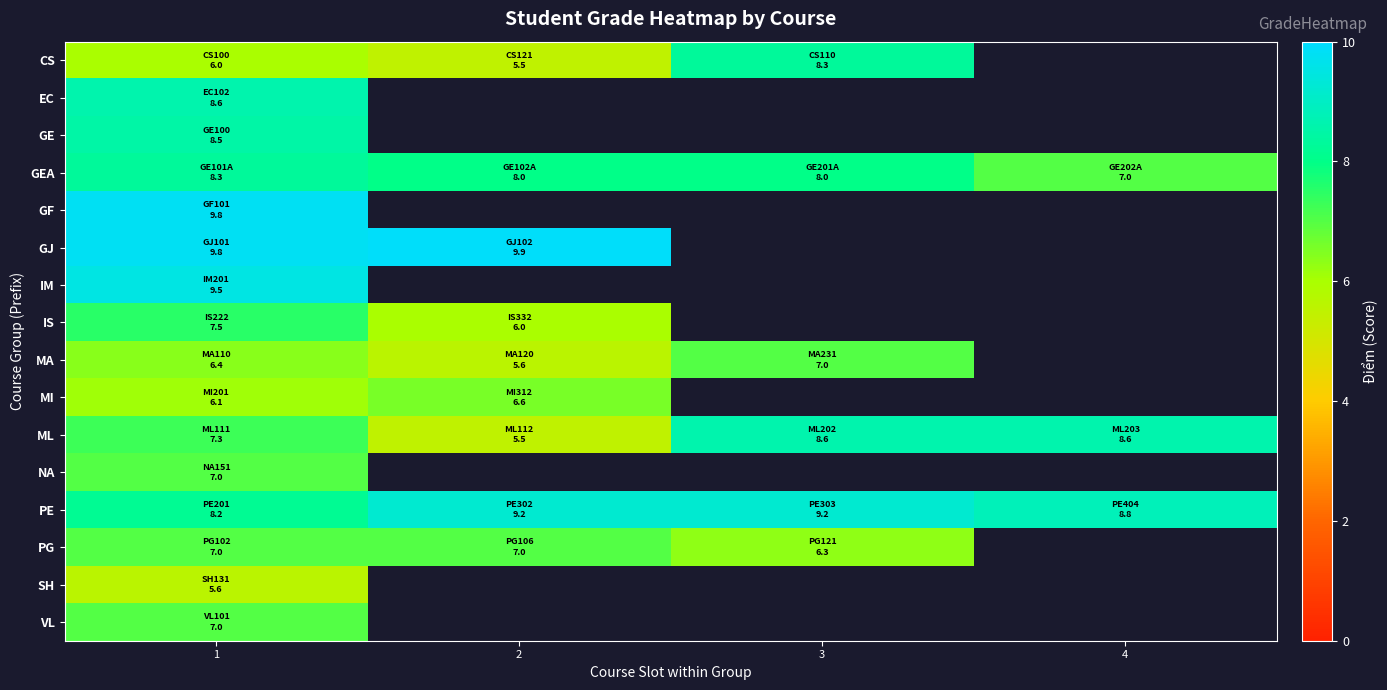

Between 4 and 1, which is larger?

1